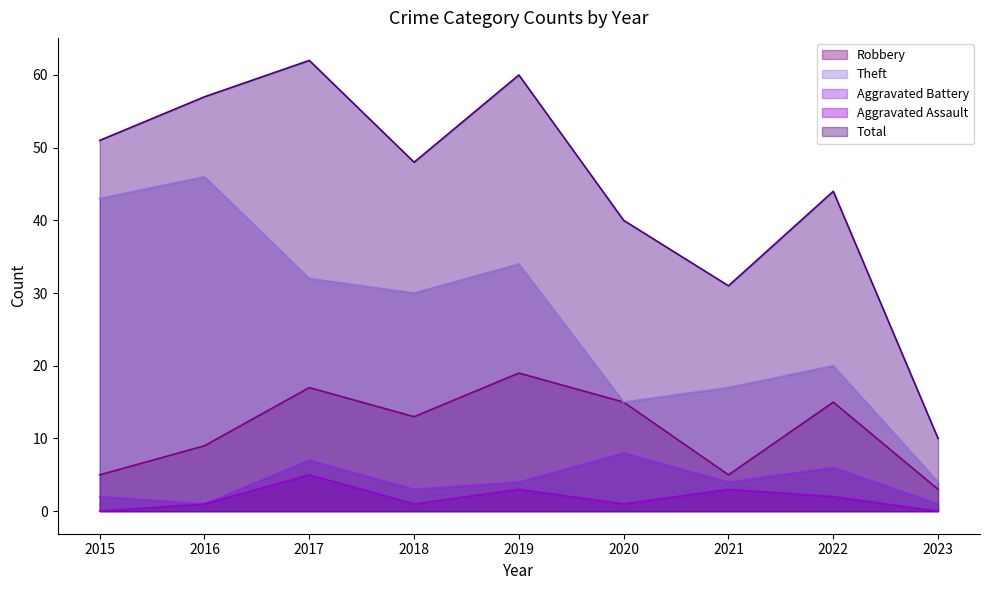

Where does the Robbery series first go above 13?

2017